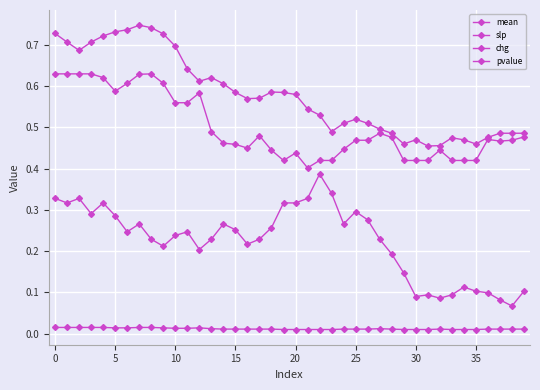

Count the mean values in the range 0 to 1.

40